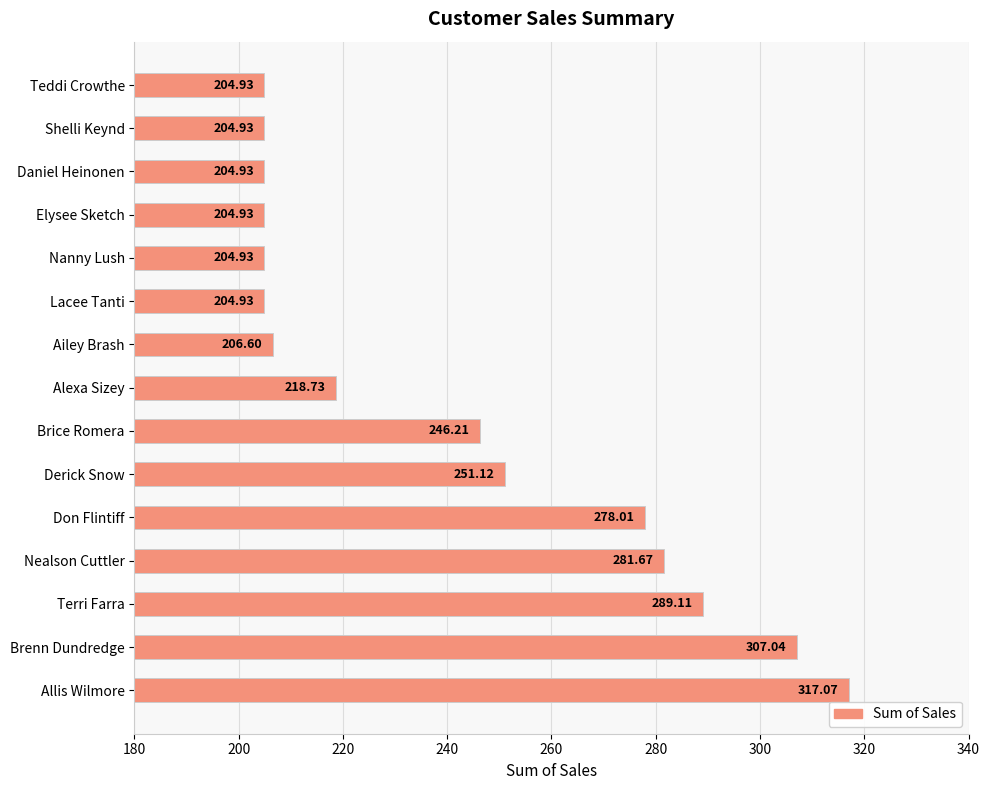

What is the label of the 9th bar from the bottom?

Ailey Brash